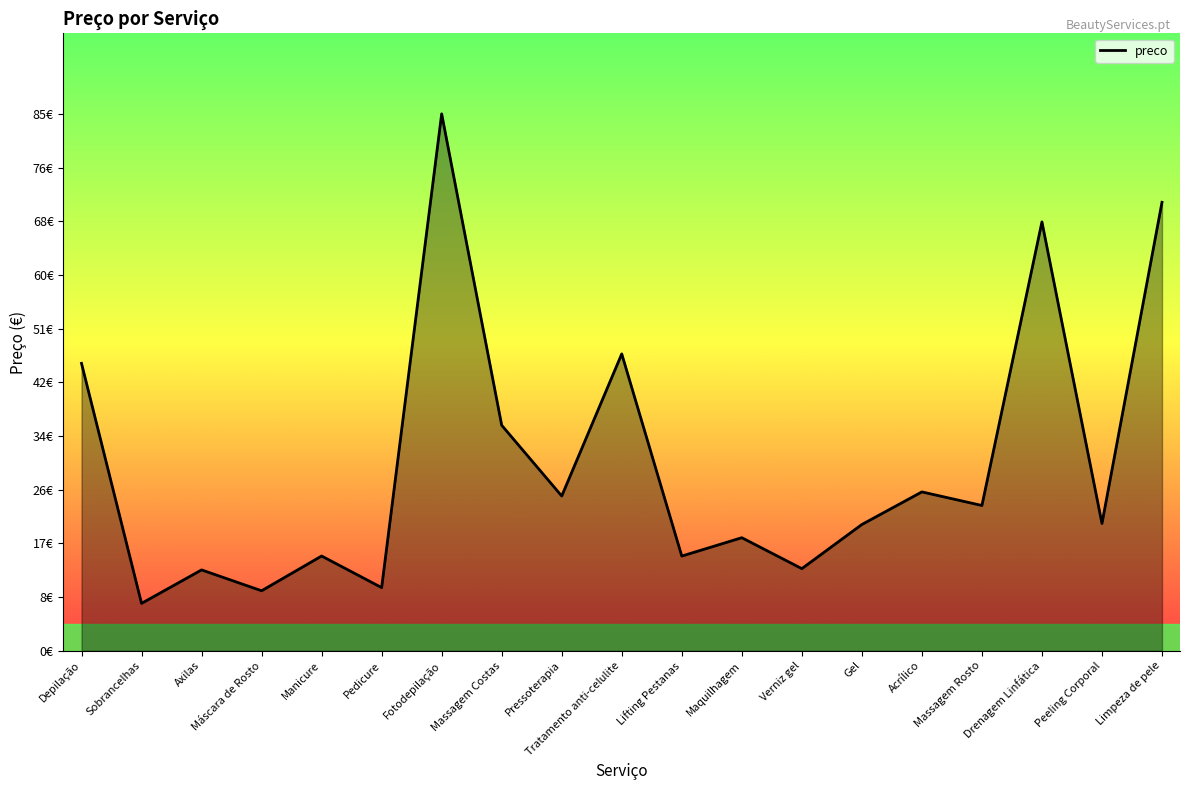

What is the maximum value shown in the chart?

85.0